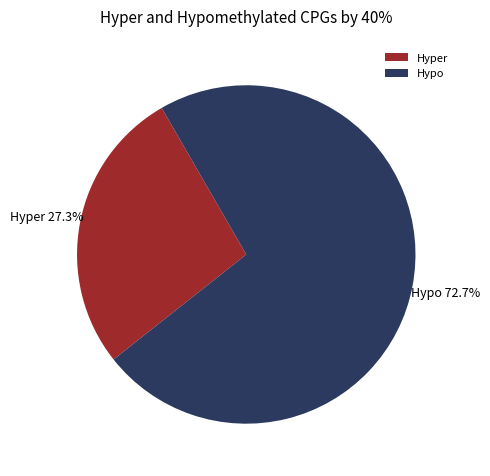

Rank the categories by value from lowest to highest.

Hyper, Hypo